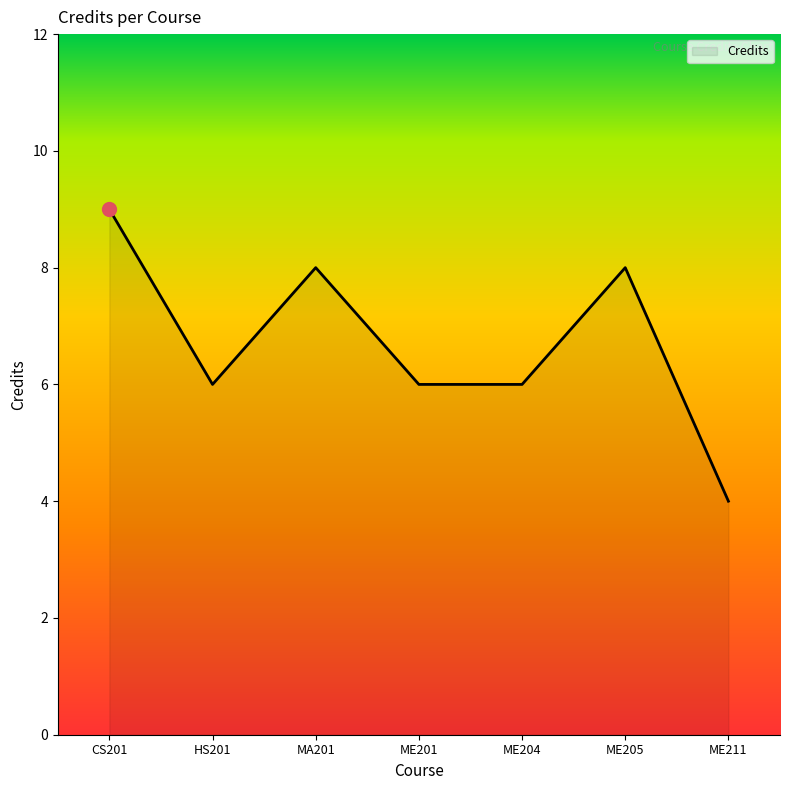

Count the number of data series in this chart.

1